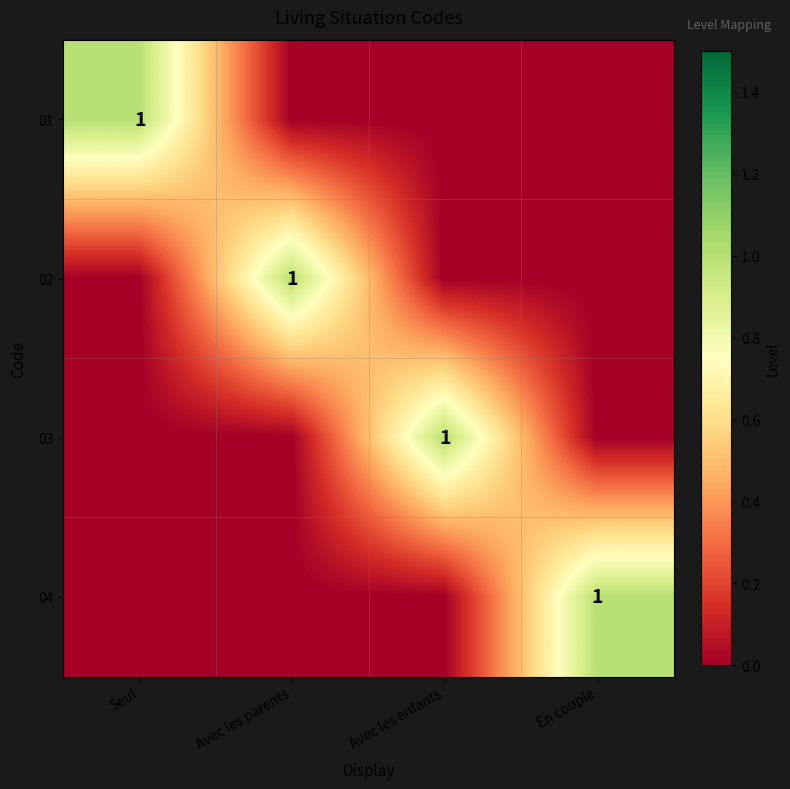

The 02 series shows 2 at Avec les parents. True or false?

False